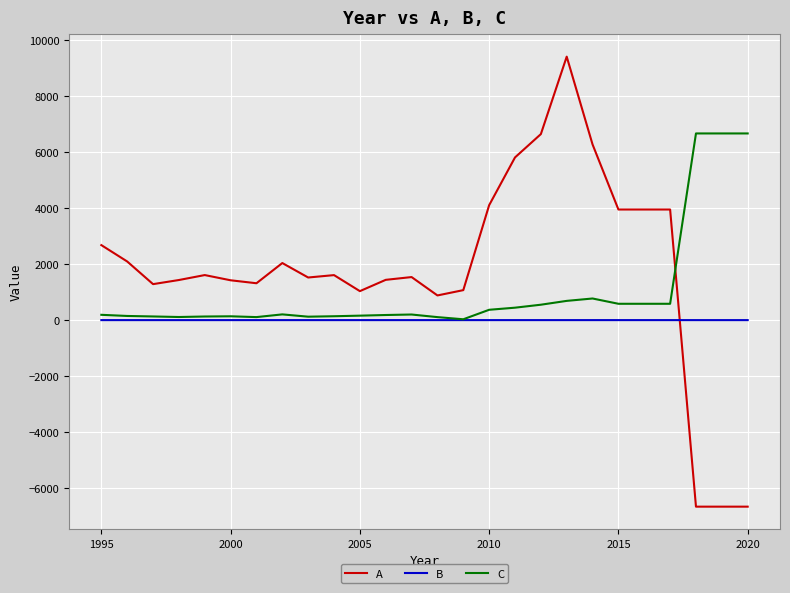

How many intersections are there between B and A?

1